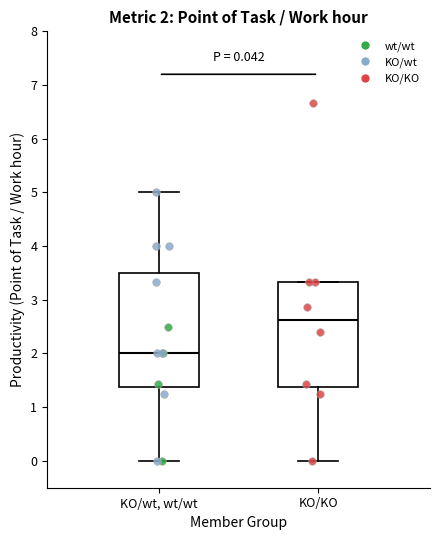

Which box's median line is the highest?

KO/KO